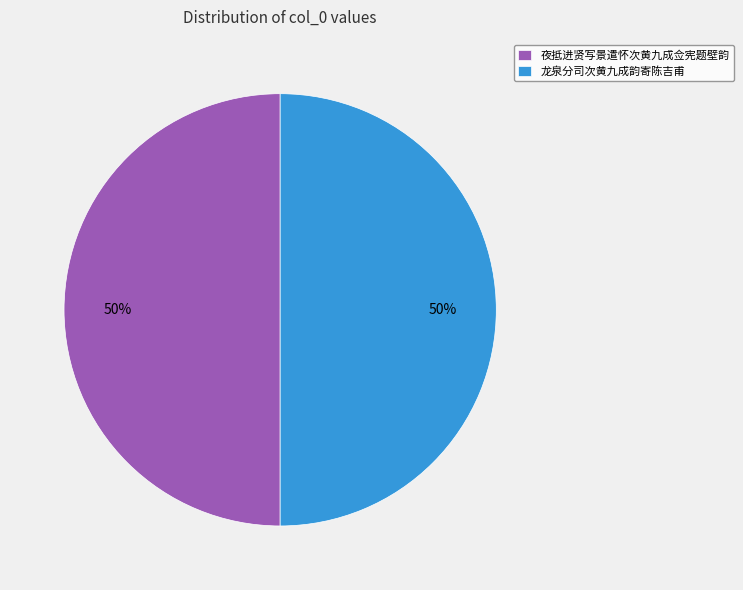

Combined, do 龙泉分司次黄九成韵寄陈吉甫 and 夜抵进贤写景遣怀次黄九成佥宪题壁韵 account for over 50%?

Yes